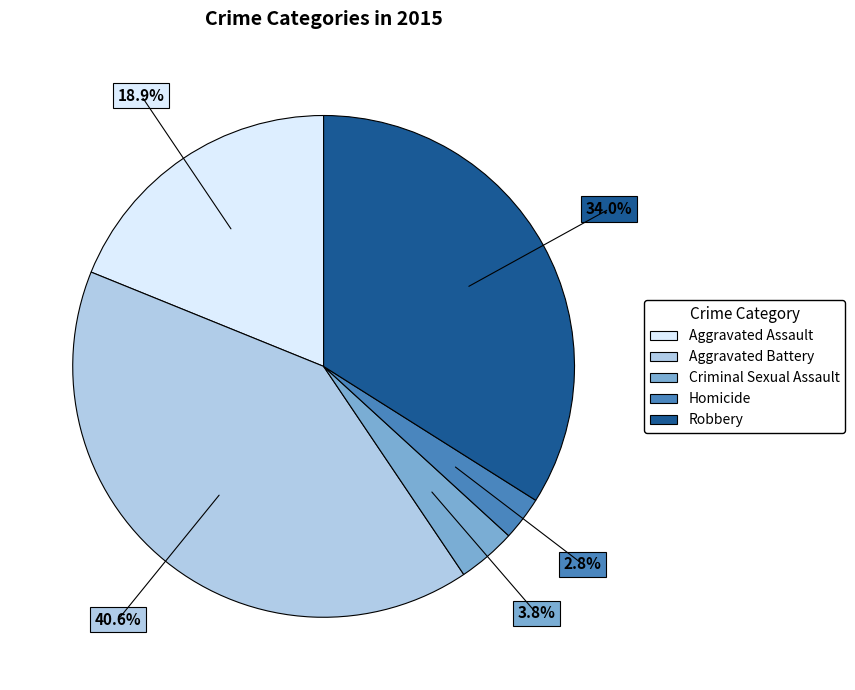

Which has a higher value, Aggravated Assault or Criminal Sexual Assault?

Aggravated Assault